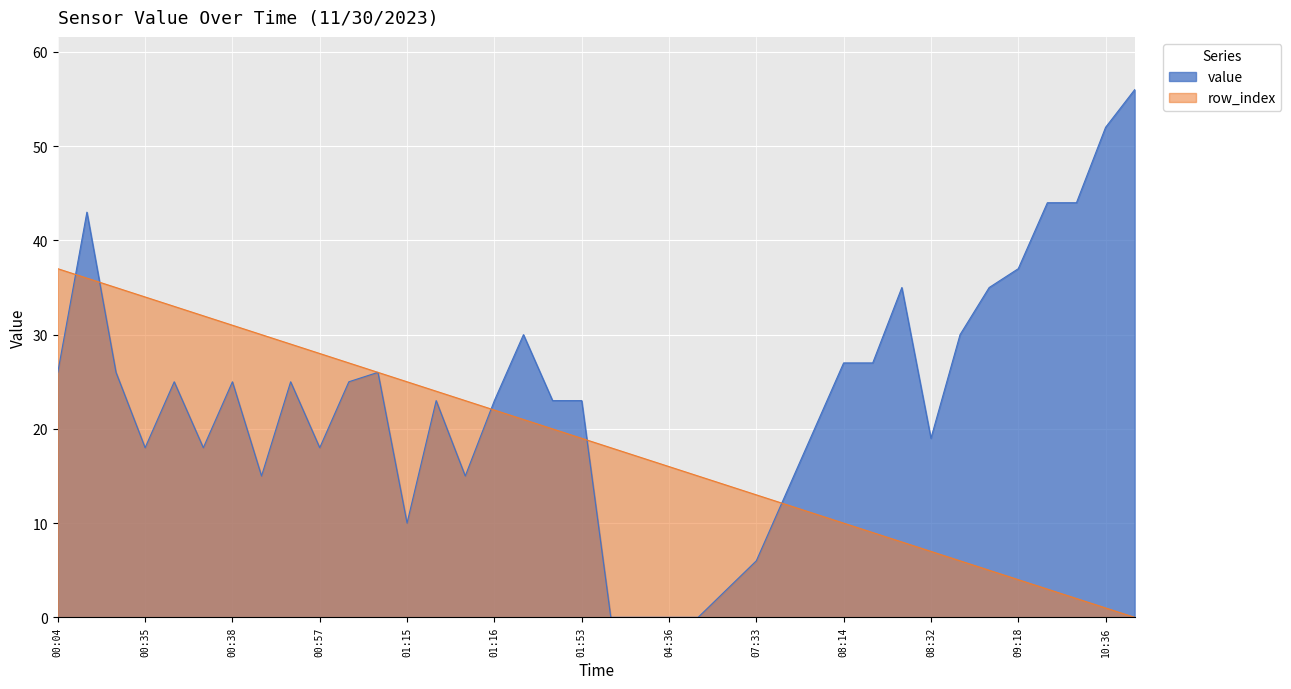

How many data points in row_index are less than 19?

19